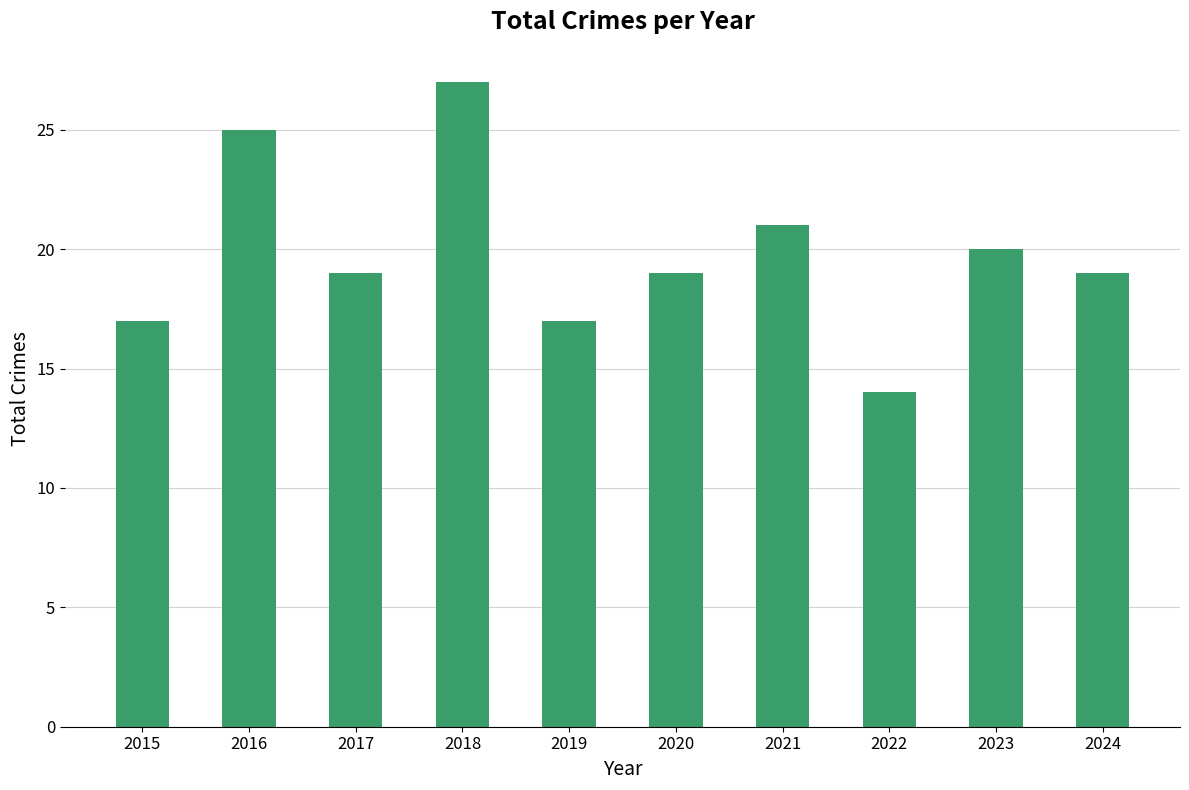

At which label does the data first exceed 19?

2016